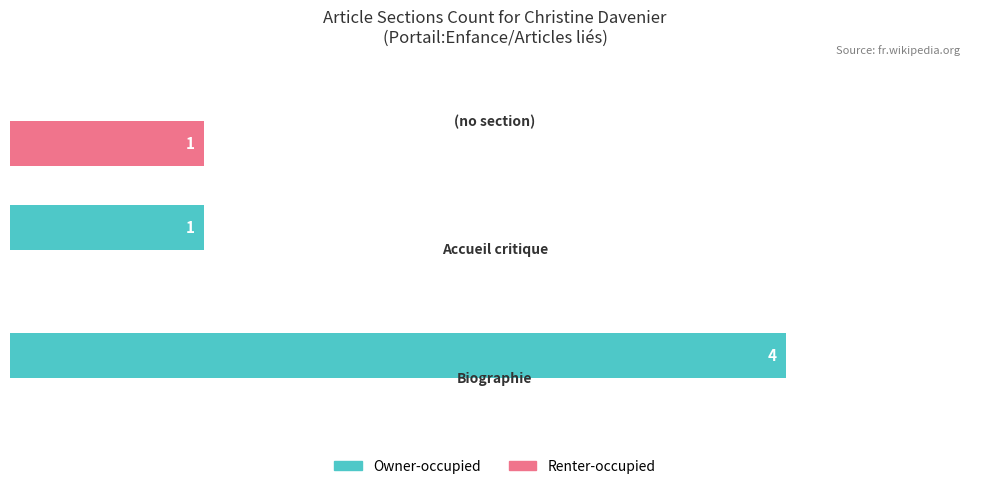

Where is Owner-occupied nearest to the value 2?

1